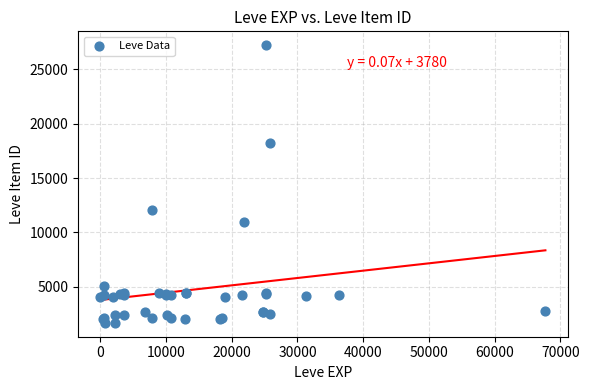

What Y value in the scatter plot is closest to 14448?

12018